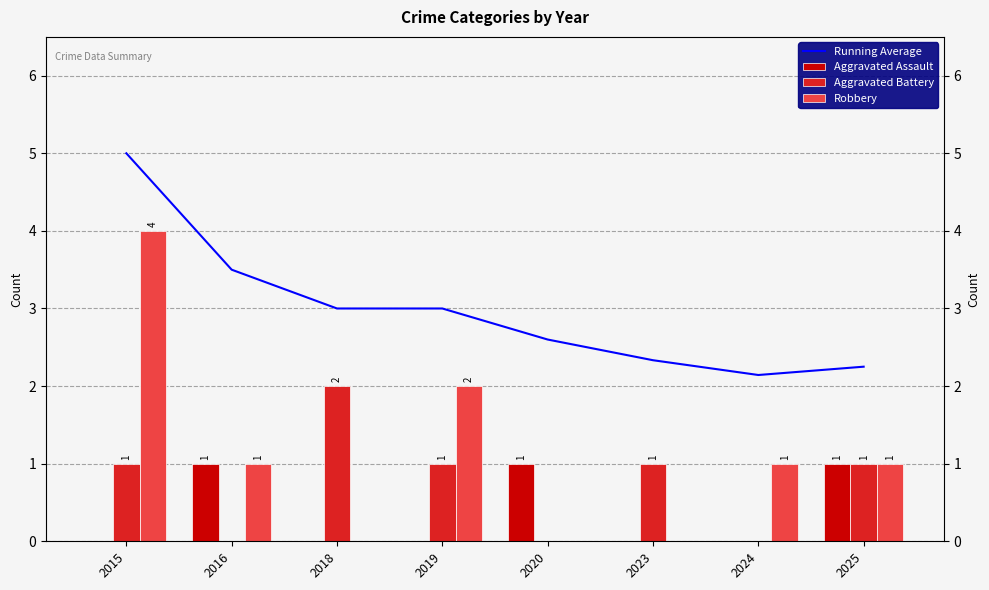

Is it true that Aggravated Assault equals 1.0 at 2016?

True